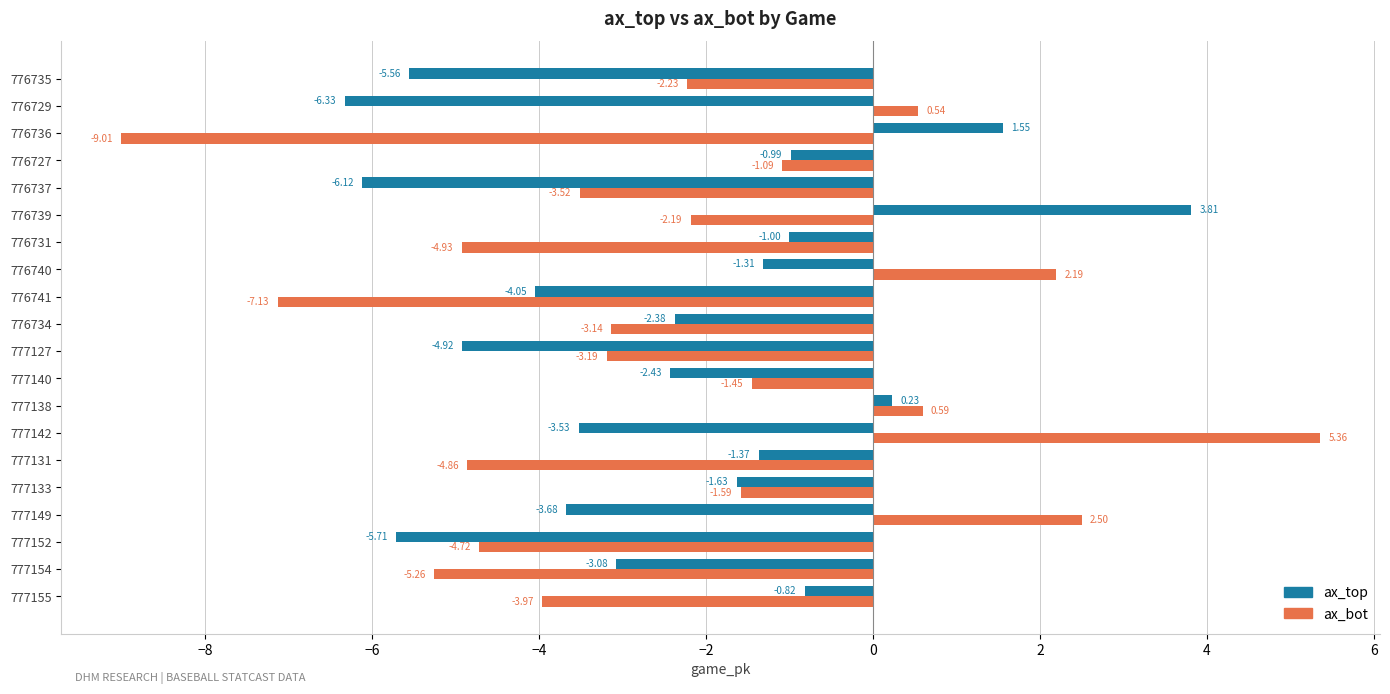

At which label is ax_bot closest to -1?

776727